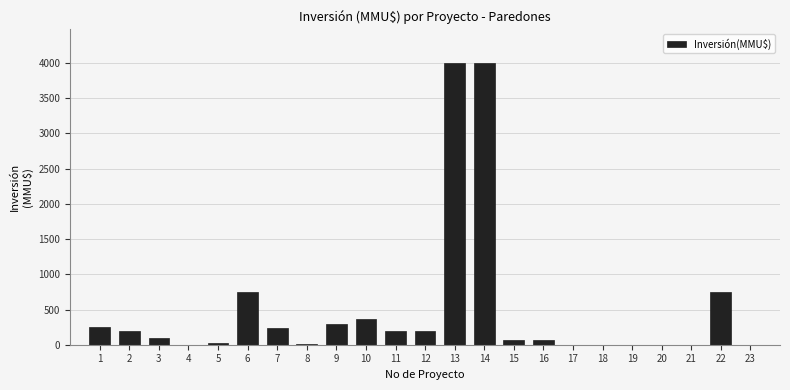

What is the maximum value shown in the chart?

4000